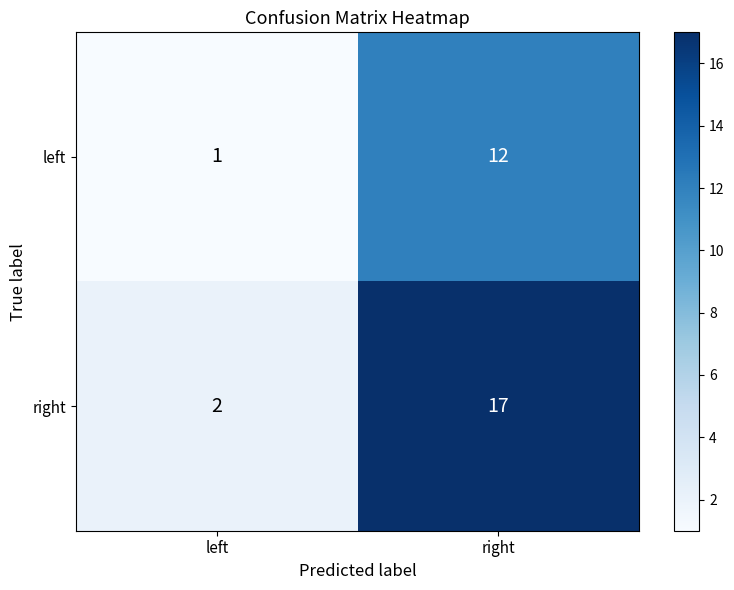

What is the difference between the maximum and minimum values in the right series?

15